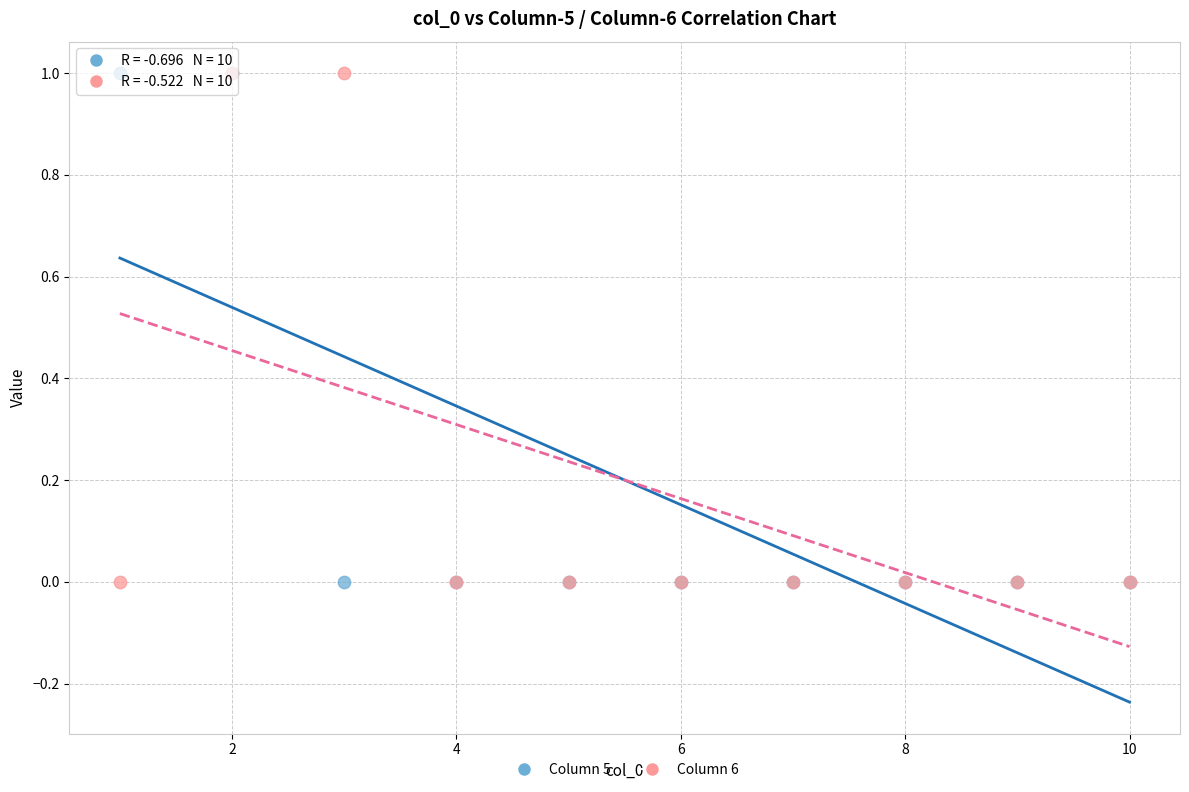

What are all the series names shown in the legend?

Column 5, Column 6